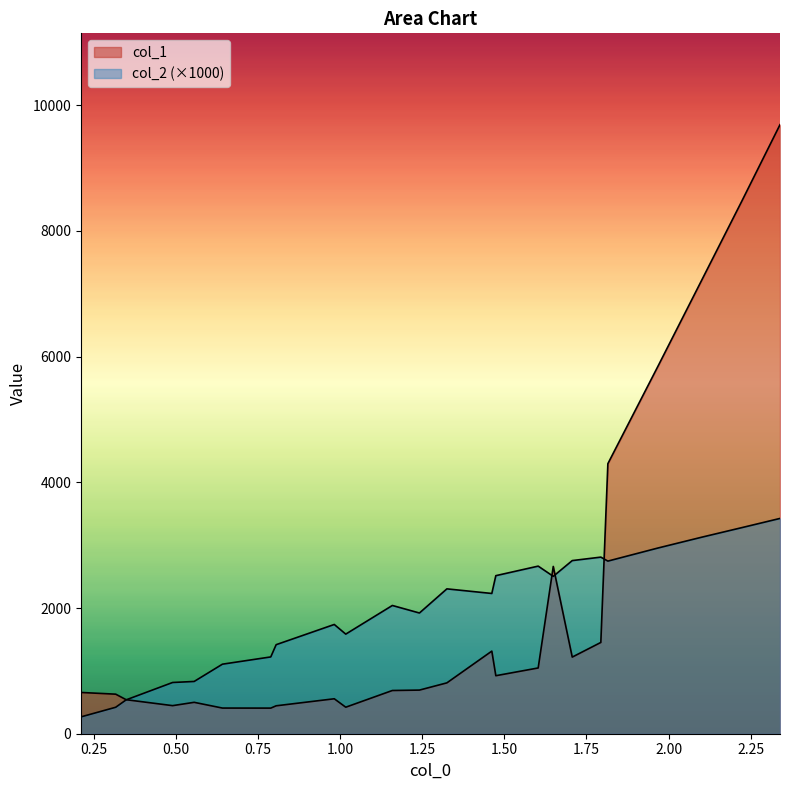

What is the average value of the col_2 series?

2.0